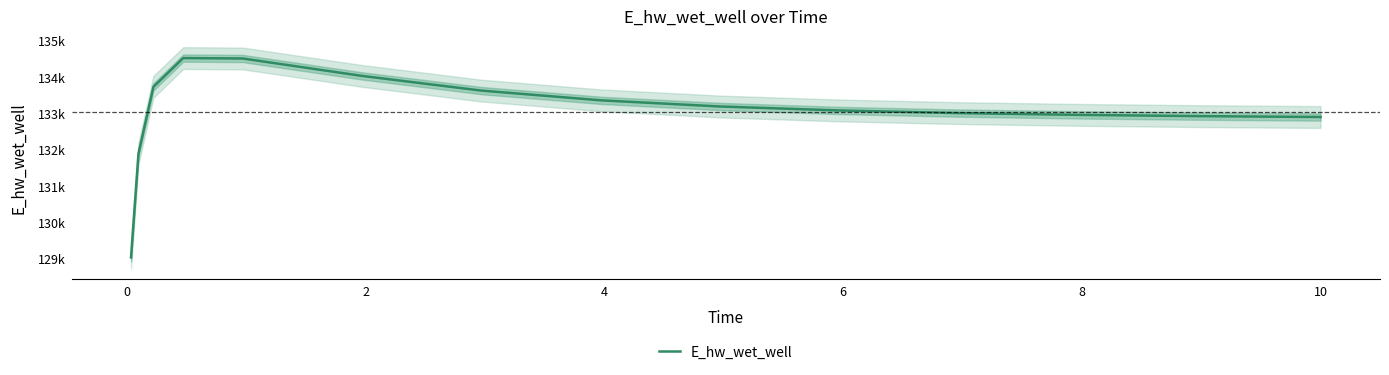

True or false: there are more than 0 points higher than both neighbors.

True